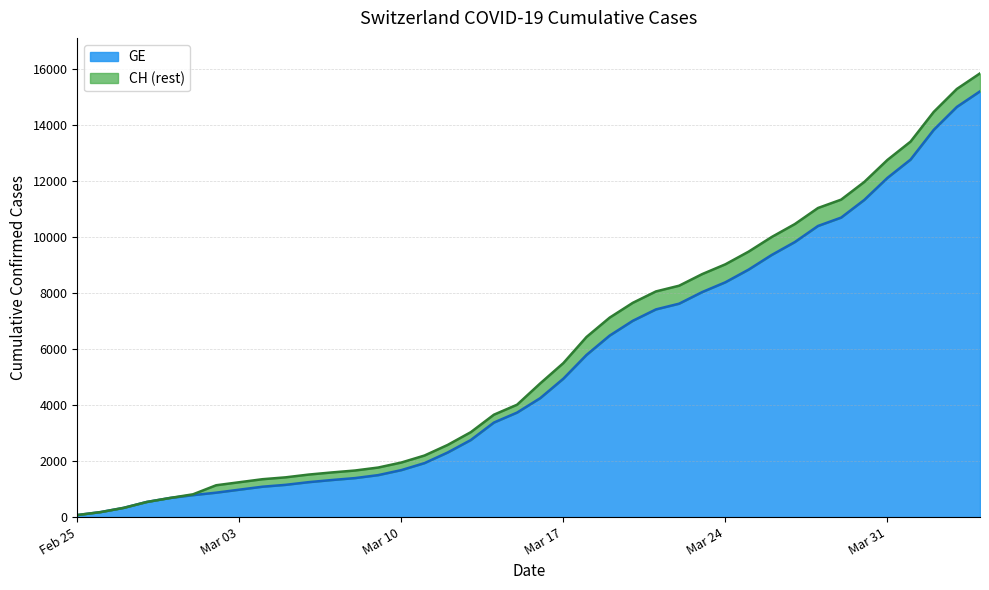

Read the CH value at 2020-03-15, to the nearest 50.

4000